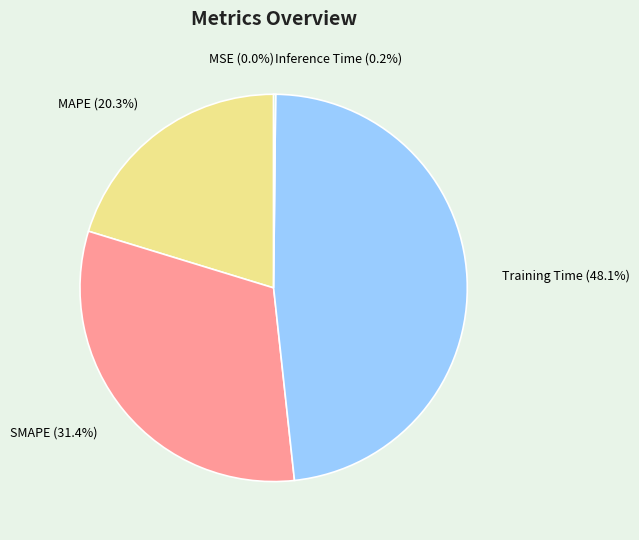

Which slice is the largest?

Training Time